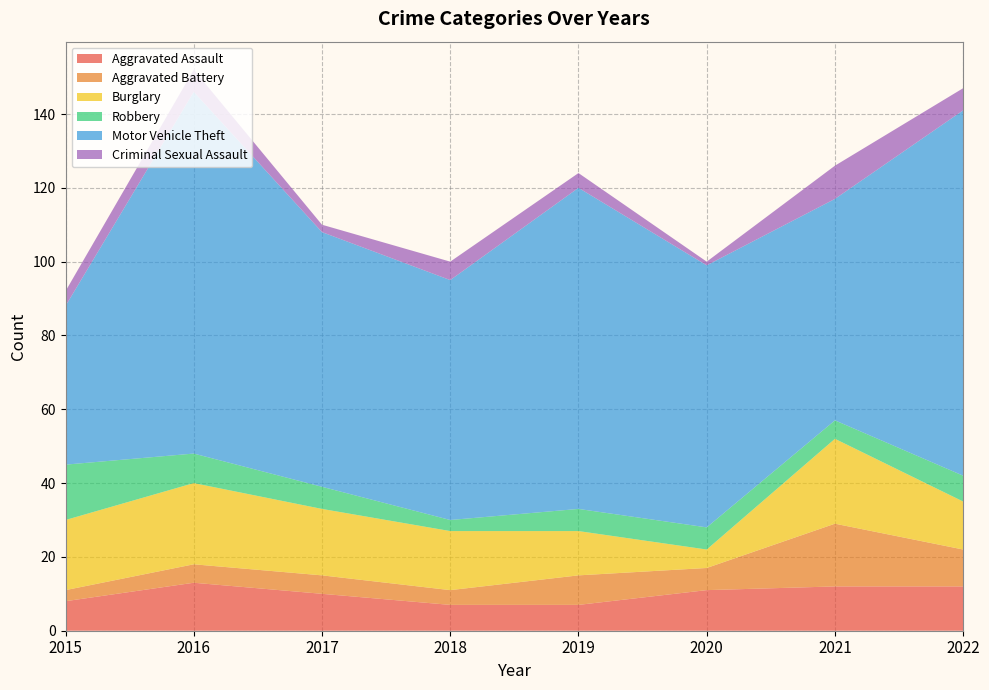

Reading left to right, extract all data points from this chart.

Aggravated Assault: 8	13	10	7	7	11	12	12
Aggravated Battery: 3	5	5	4	8	6	17	10
Burglary: 19	22	18	16	12	5	23	13
Robbery: 15	8	6	3	6	6	5	7
Motor Vehicle Theft: 43	98	69	65	87	71	60	99
Criminal Sexual Assault: 4	6	2	5	4	1	9	6